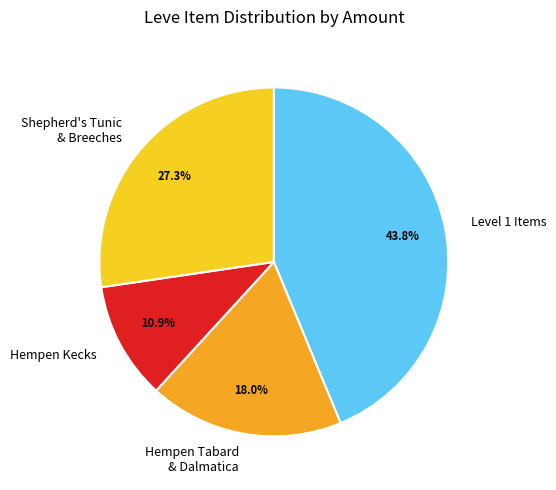

Which category has the smallest portion of the pie?

Hempen Kecks